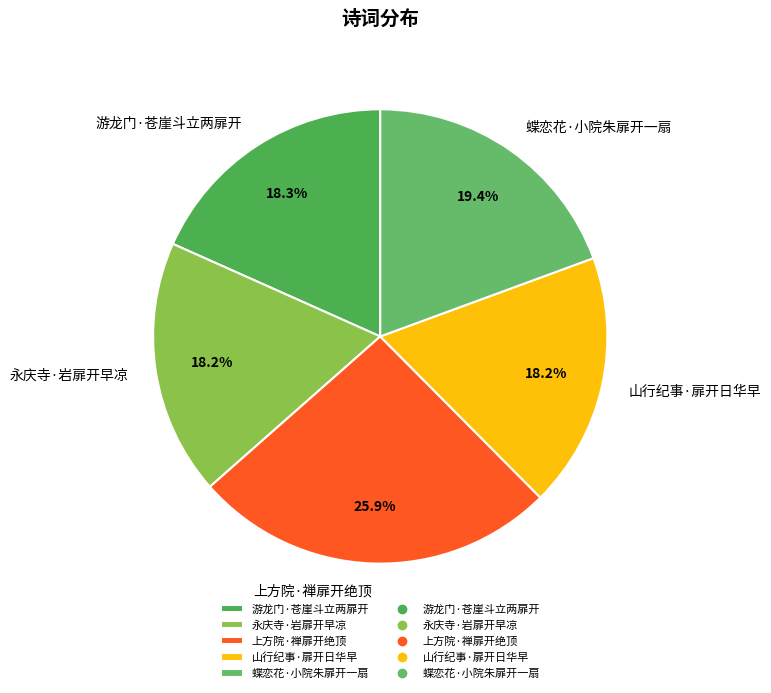

The 游龙门·苍崖斗立两扉开 slice represents 24% of the pie. True or false?

False